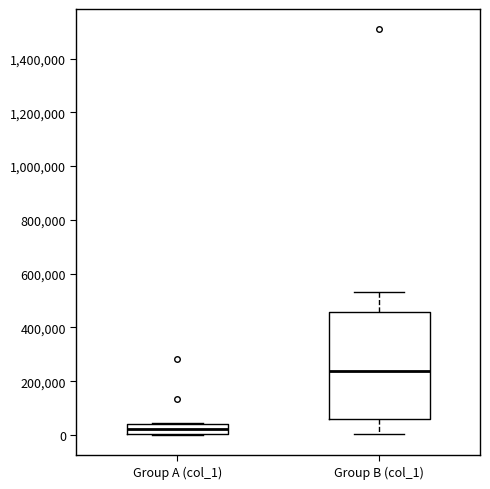

Where does the median line of the box for Group A (col_1) sit on the y-axis? The values are not printed on the chart, so give them approximately, as read against the axis.

20000